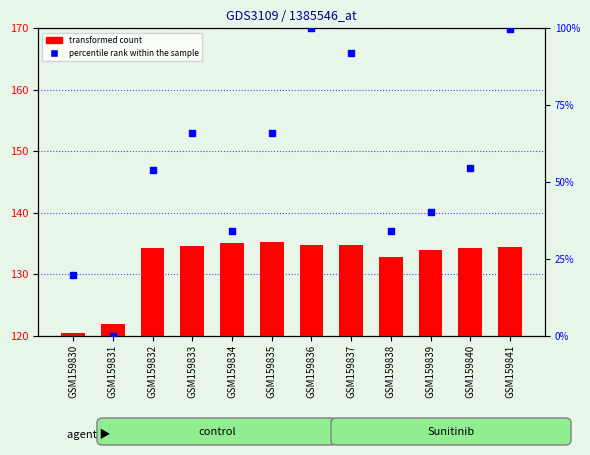

Which series has the largest total across all categories?

transformed count